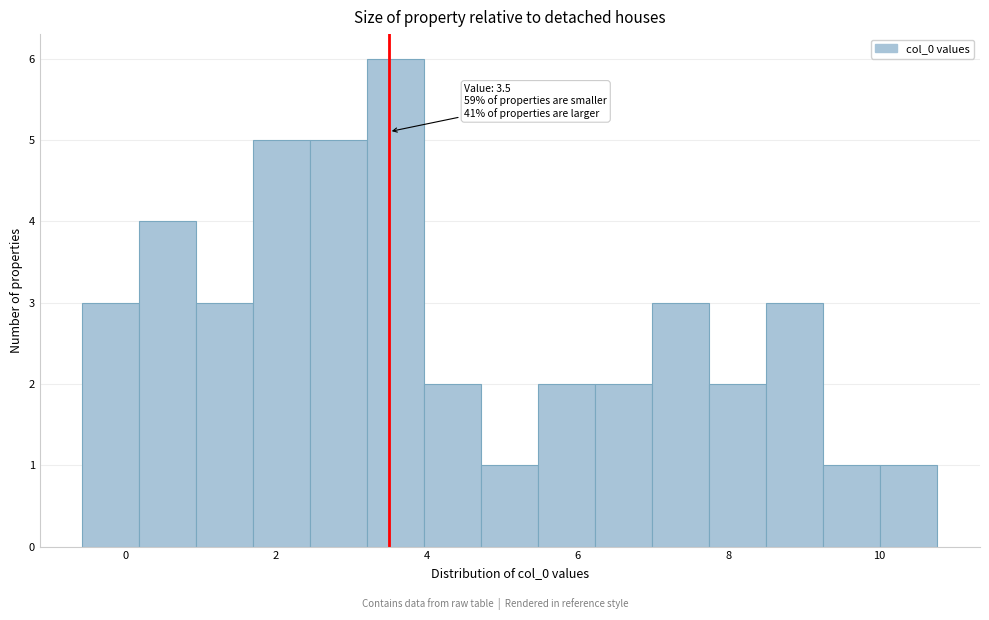

Read against the x-axis, roughly where is the centre of the tallest bar?

3.6